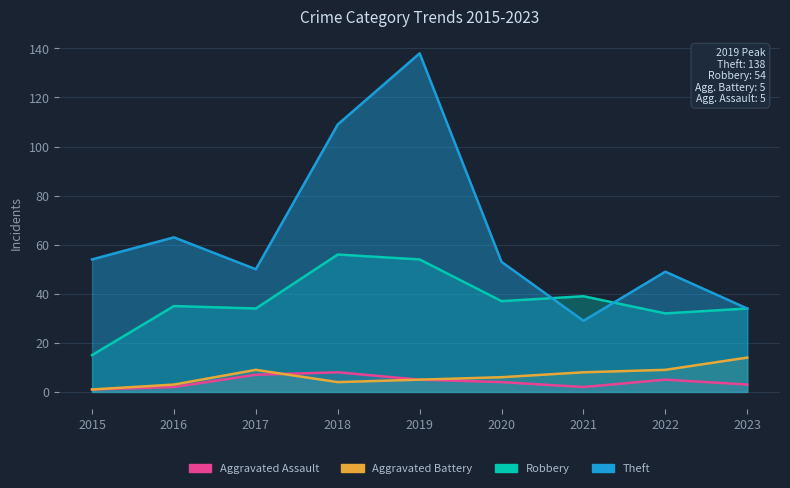

Where is Robbery nearest to the value 35?

2016